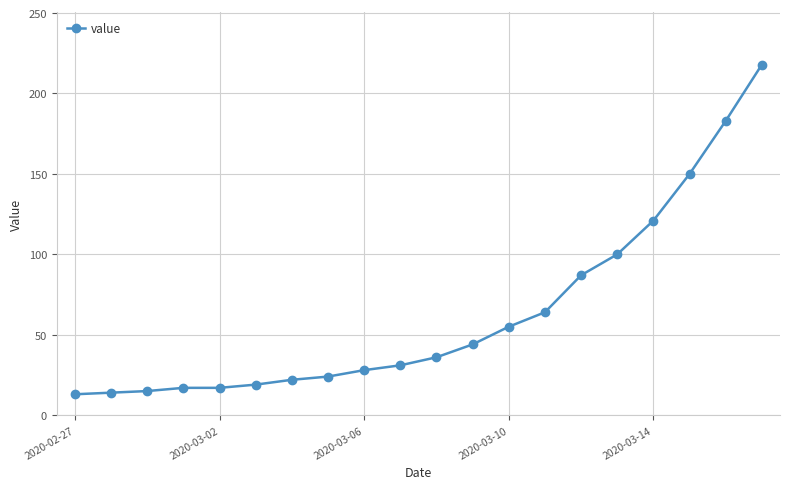

What is the greatest value displayed?

218